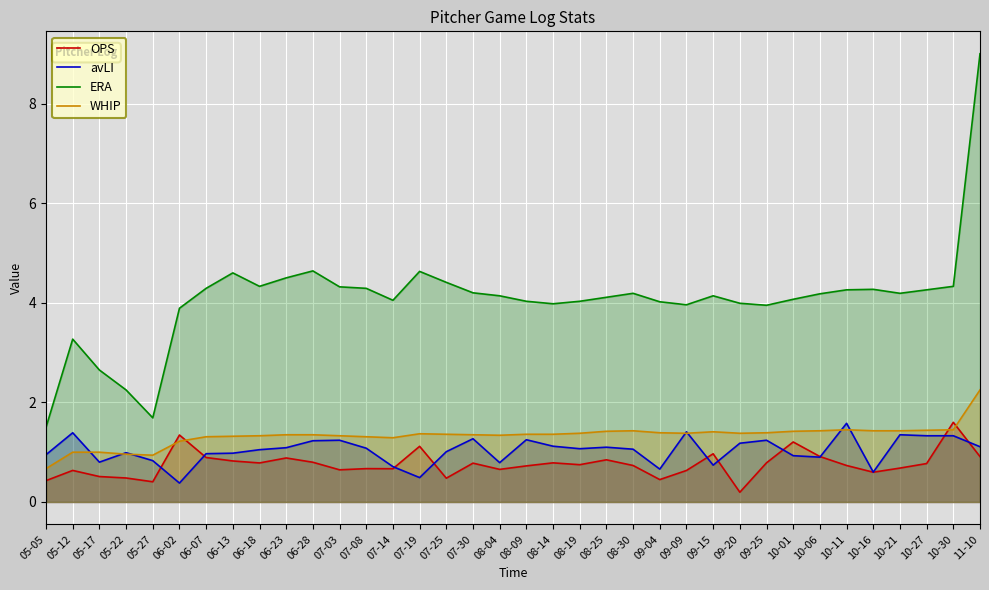

What is the label of the 17th point from the right?

08-14